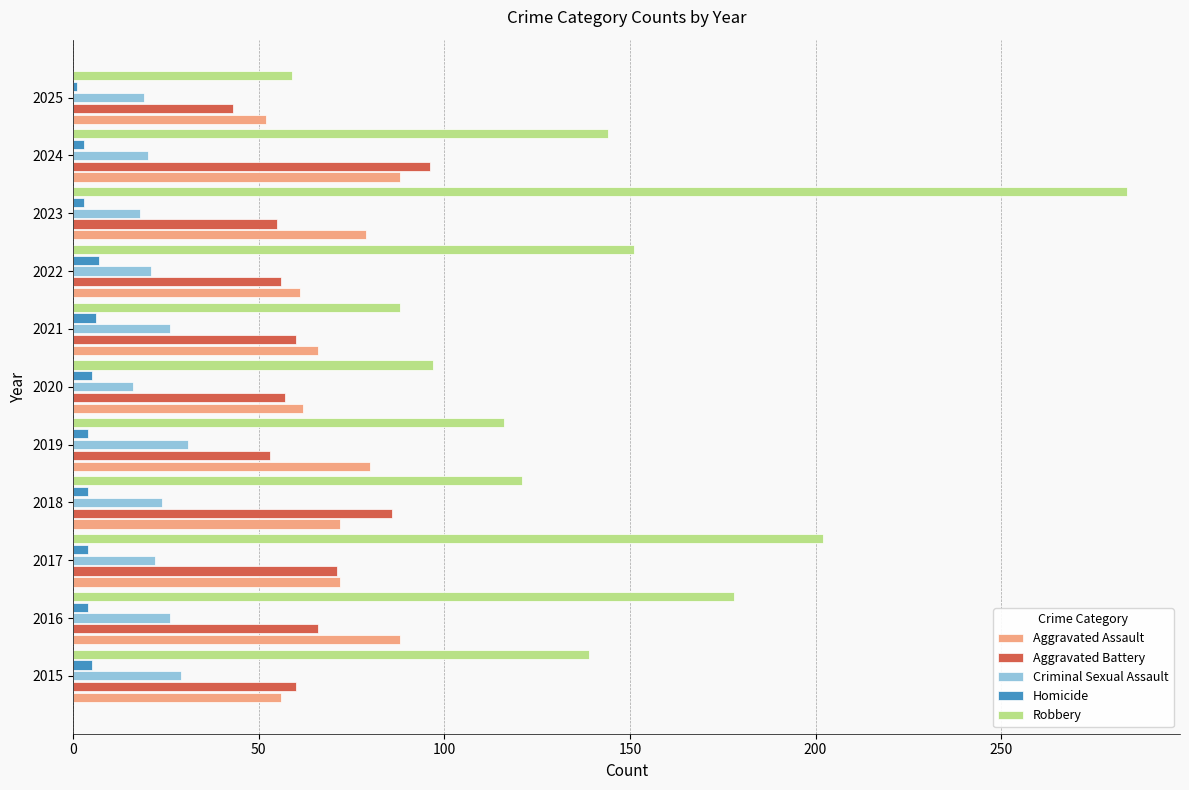

What is the difference between the maximum and minimum values in the Criminal Sexual Assault series?

15